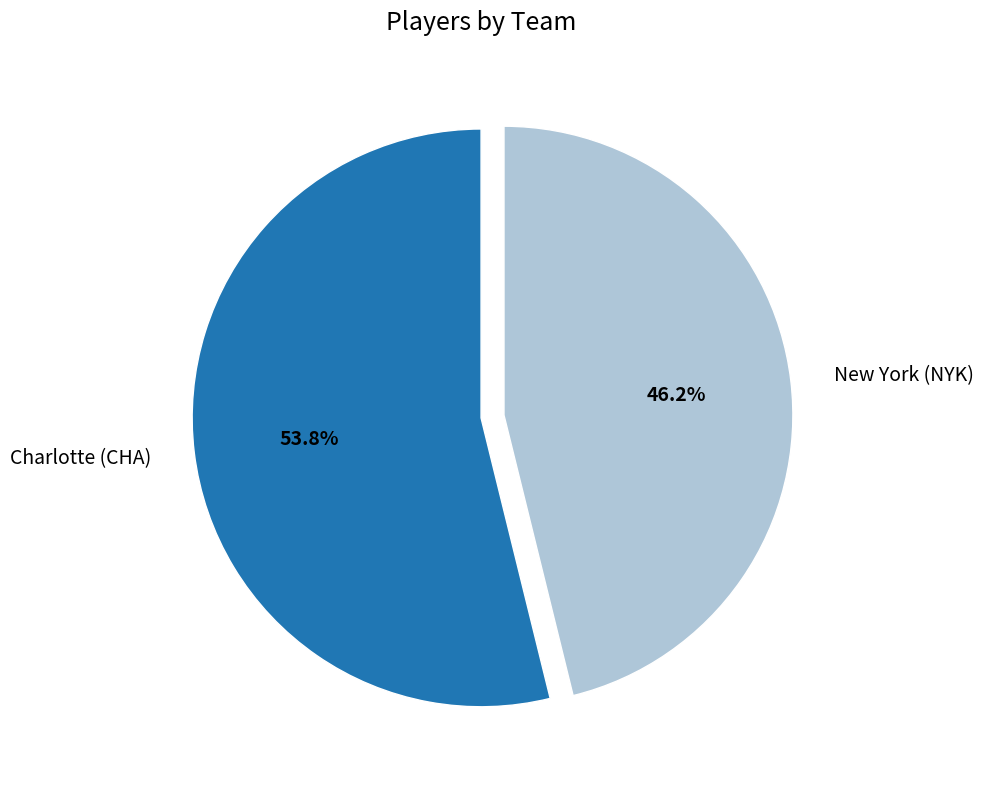

Is it true that New York (NYK) is 60% of the pie?

False